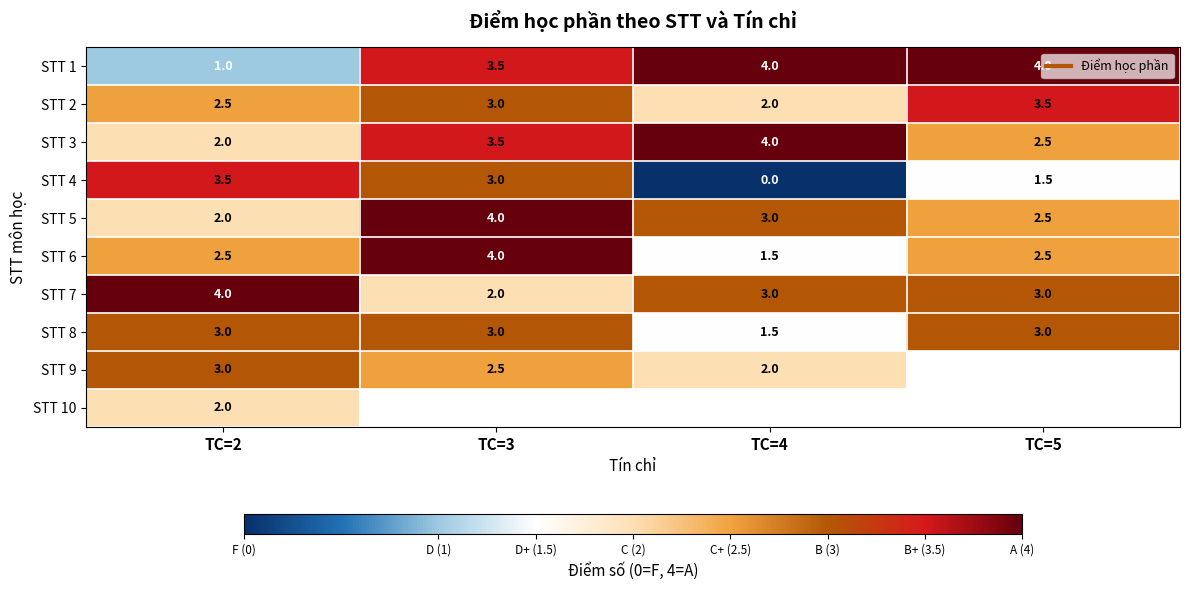

At which label is STT 8 closest to 2?

TC=4